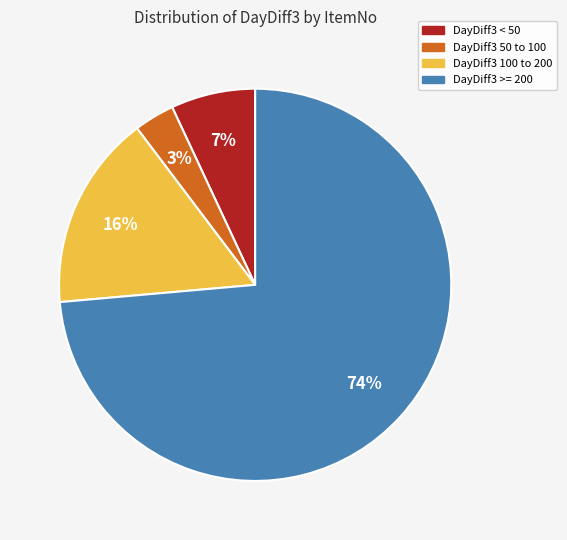

Is there a majority slice in this chart?

Yes